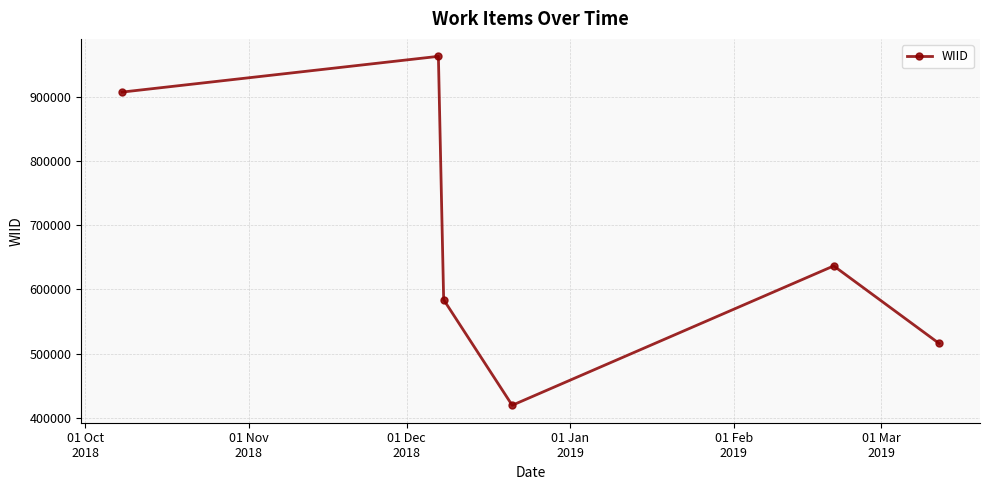

How many points are lower than both their immediate neighbors (excluding endpoints)?

1